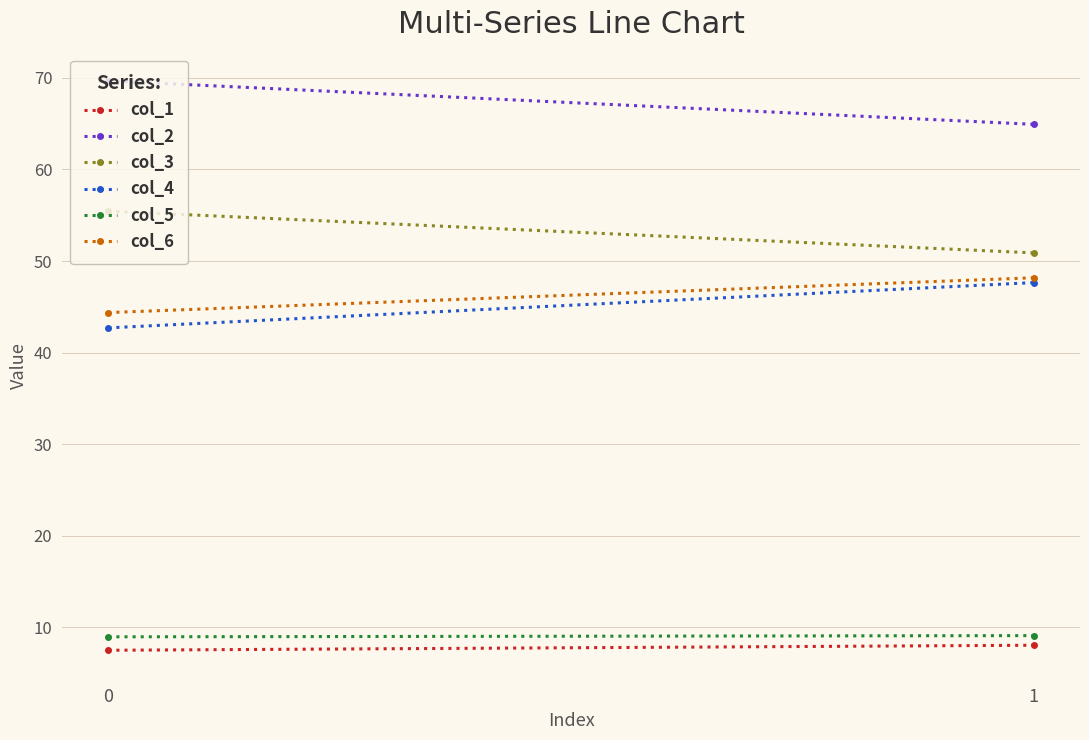

What is the value of the col_6 point at the 2nd from the left?

48.2